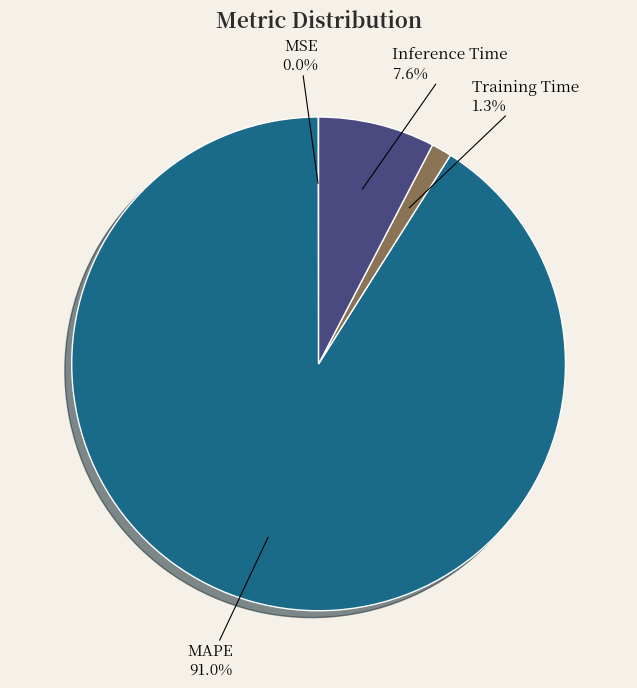

True or false: Training Time accounts for 15% of the total.

False